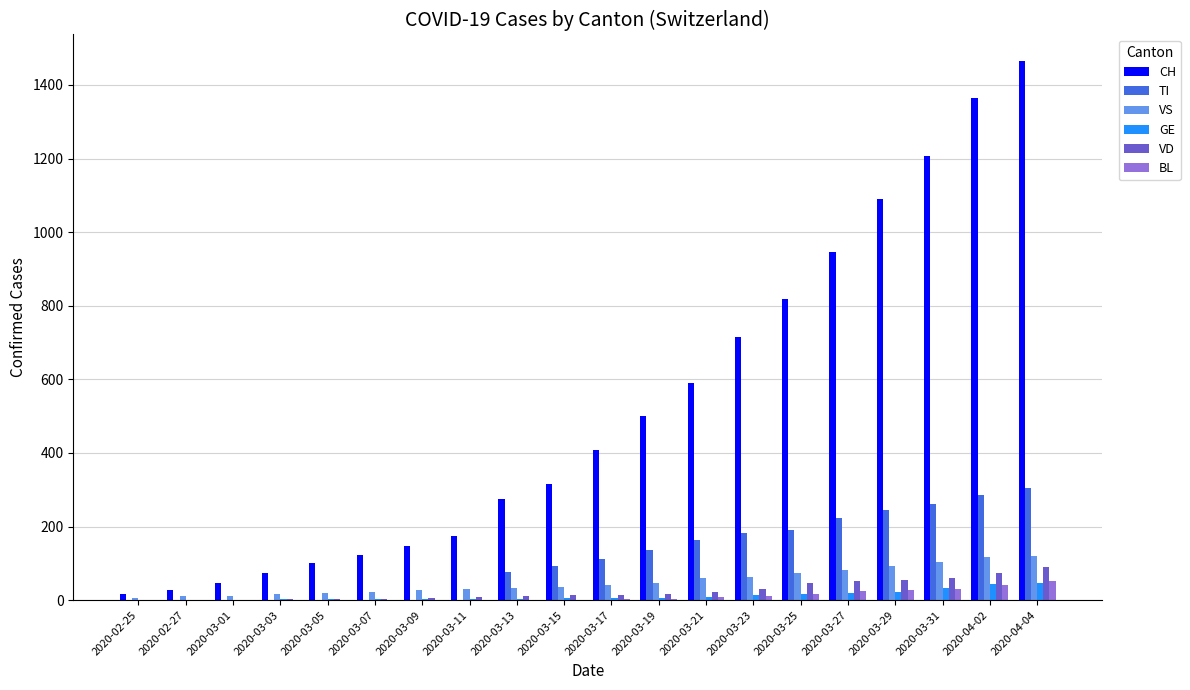

What is the sum of all VS values?

1016